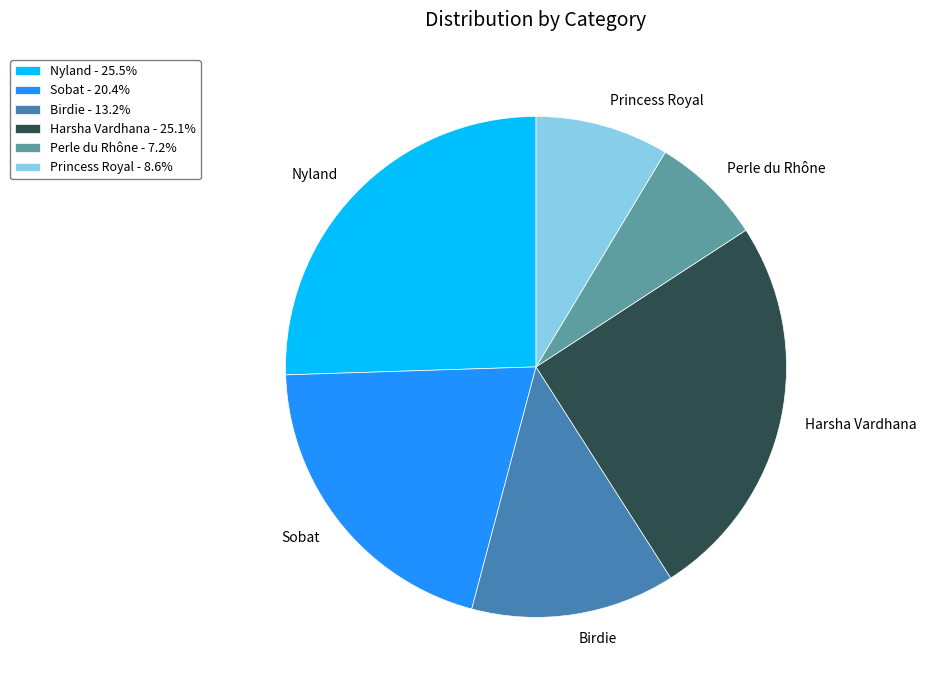

Approximately how many times larger is the value at Princess Royal - 8.6% compared to Birdie - 13.2%?

0.7